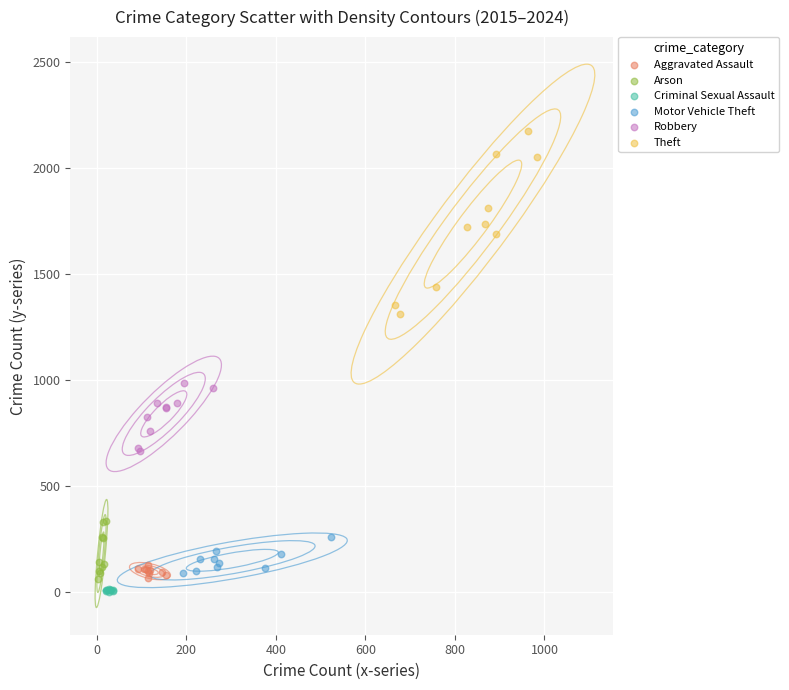

Which series has the largest Y range (max minus min)?

Theft